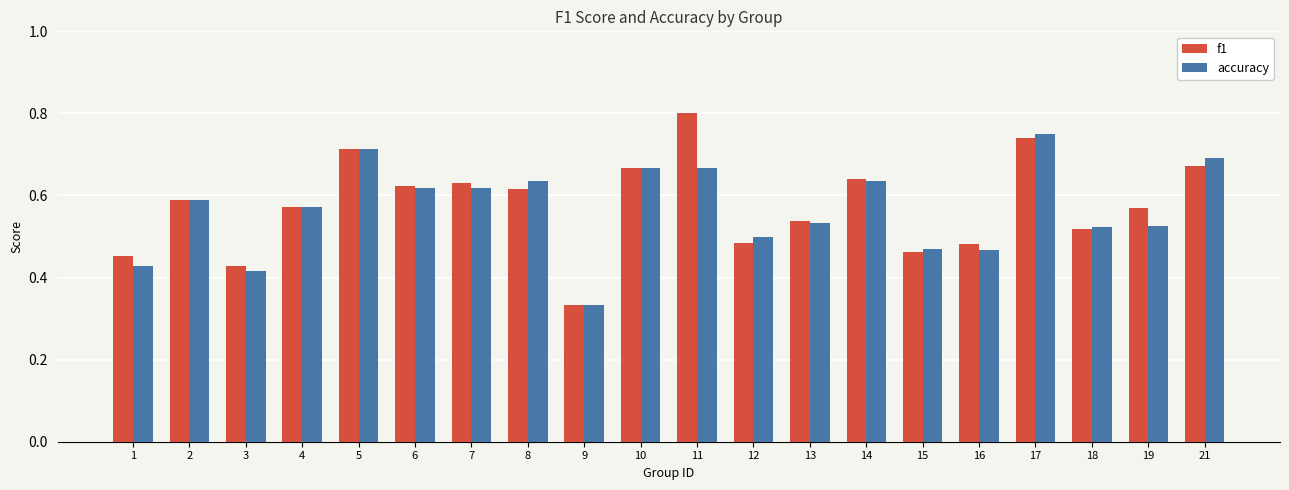

Rank the series by their average value, from lowest to highest.

accuracy, f1